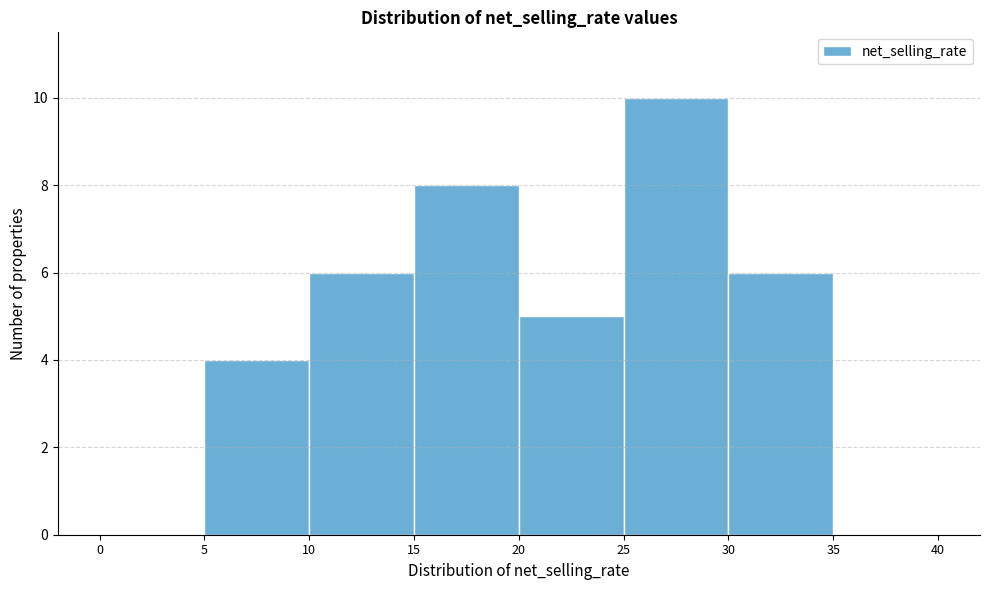

How tall is the bar that spans 25 to 30 on the x-axis? The values are not printed on the chart, so give them approximately, as read against the axis.

10